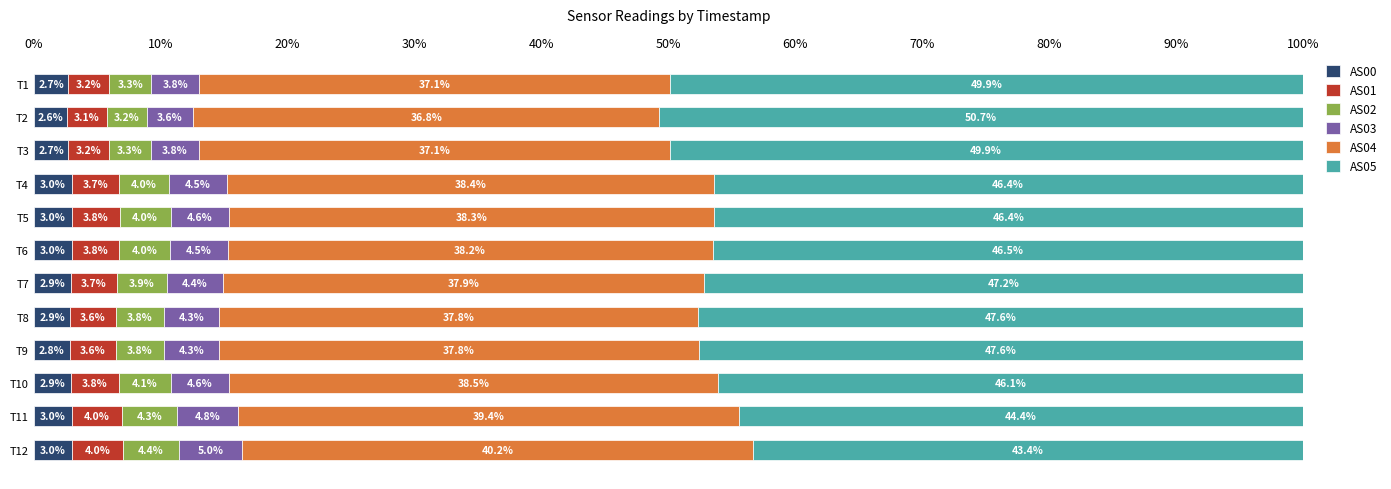

The value of AS00 at T3 is 2.7. True or false?

True